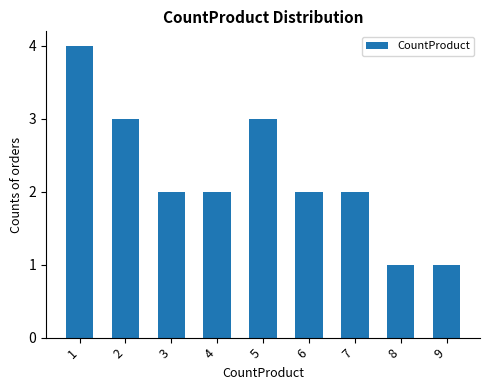

How many categories are shown in the chart?

9